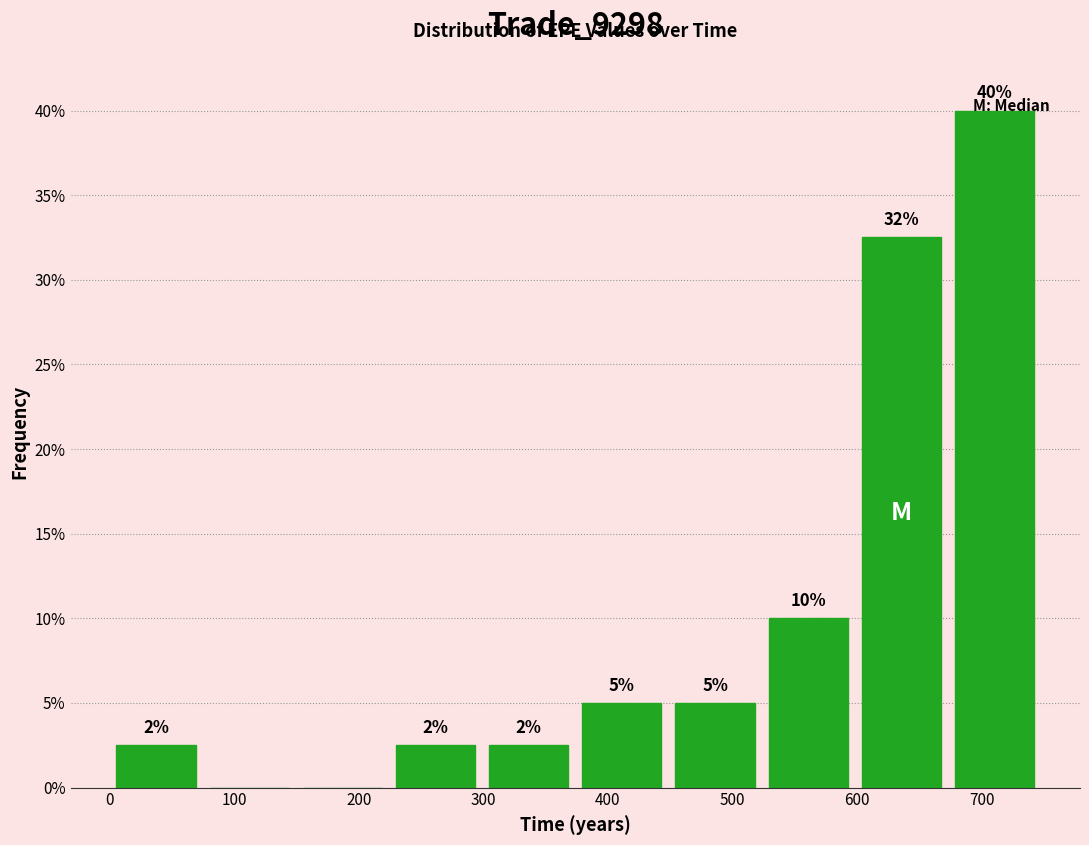

Which range on the x-axis has the tallest bar?

670 to 750